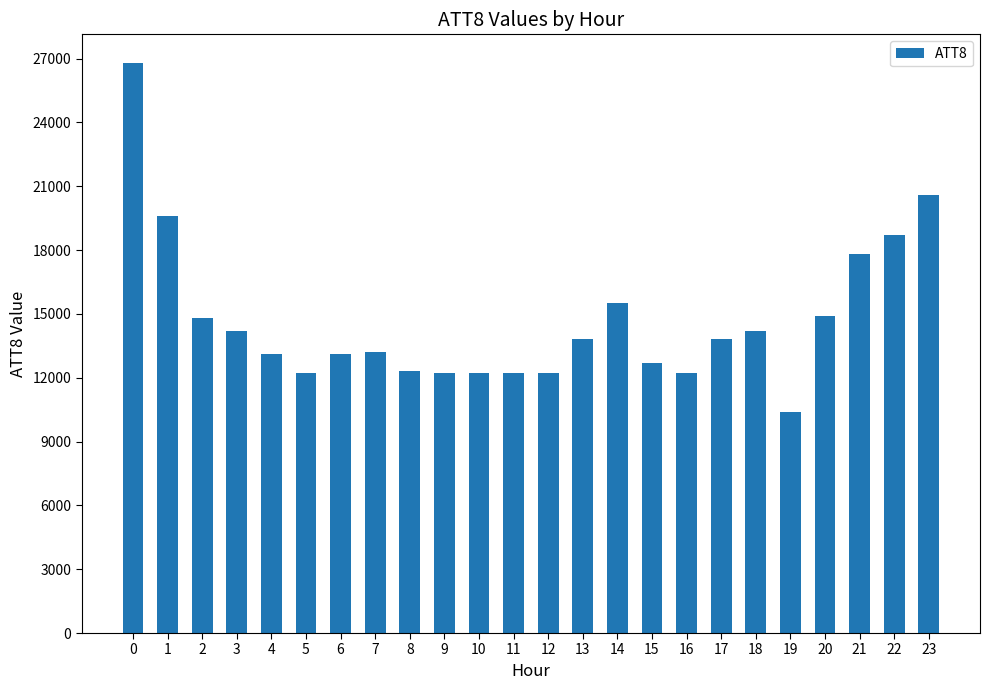

Does the chart contain any negative values?

No